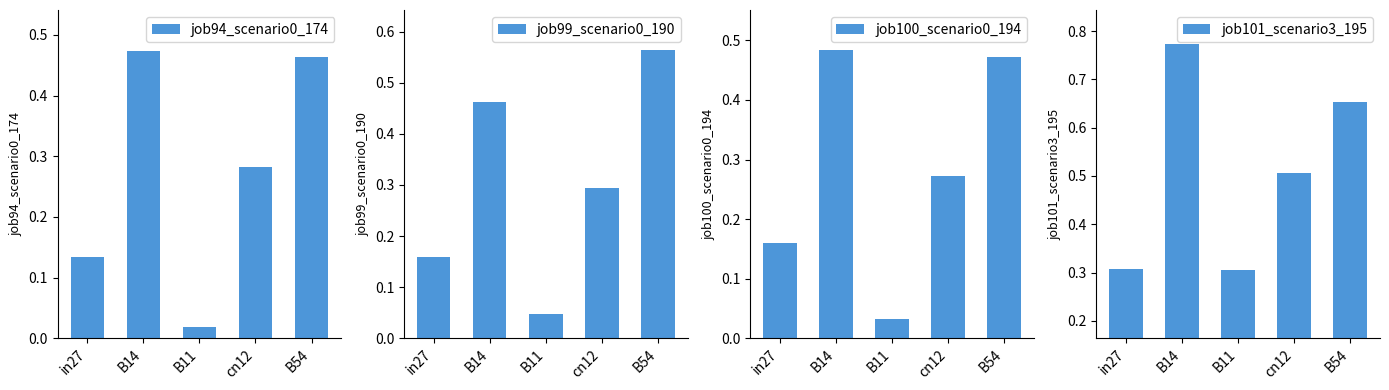

True or false: job101_scenario3_195 has a value of 0.3 at B11.

True